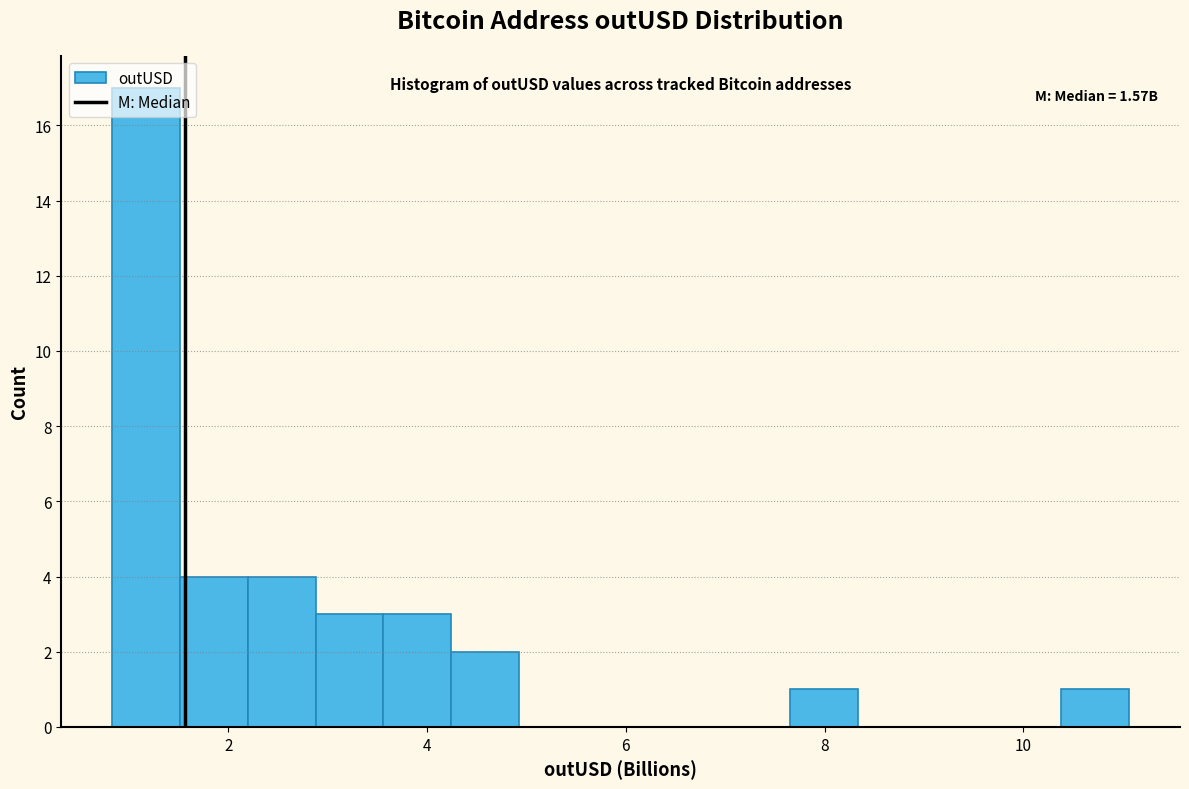

Around what value on the x-axis is the tallest bar? Give the approximate position of its centre, as read against the axis.

1.2